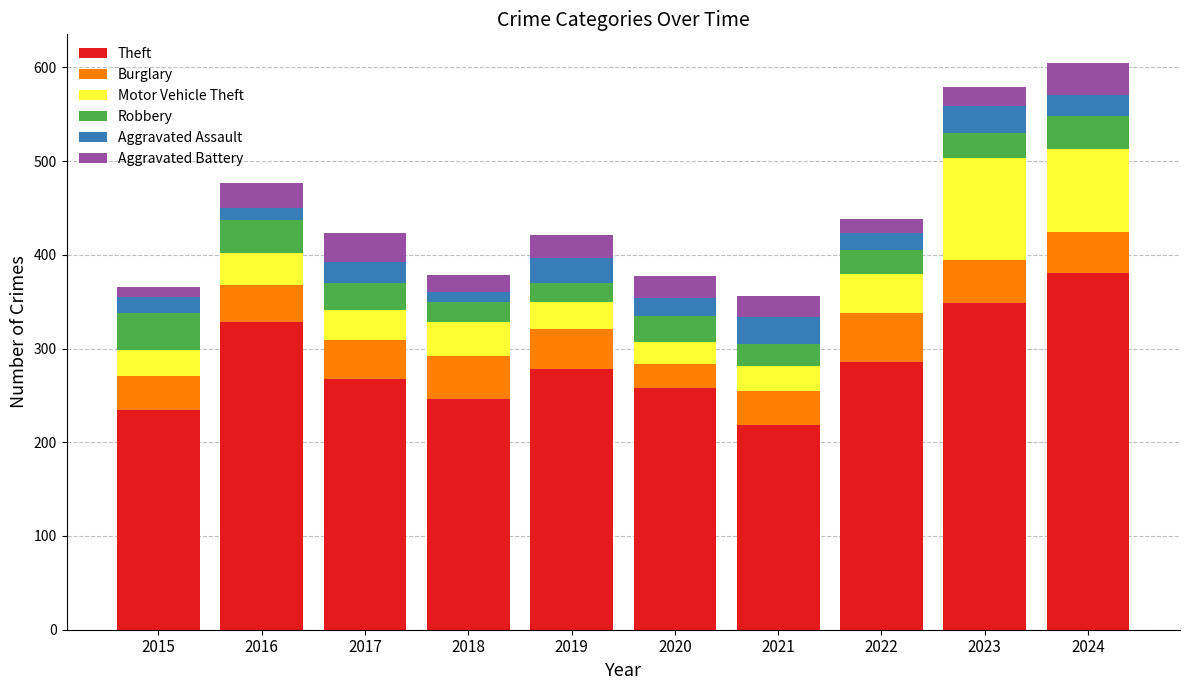

The value of Theft at 2016 is 184. True or false?

False